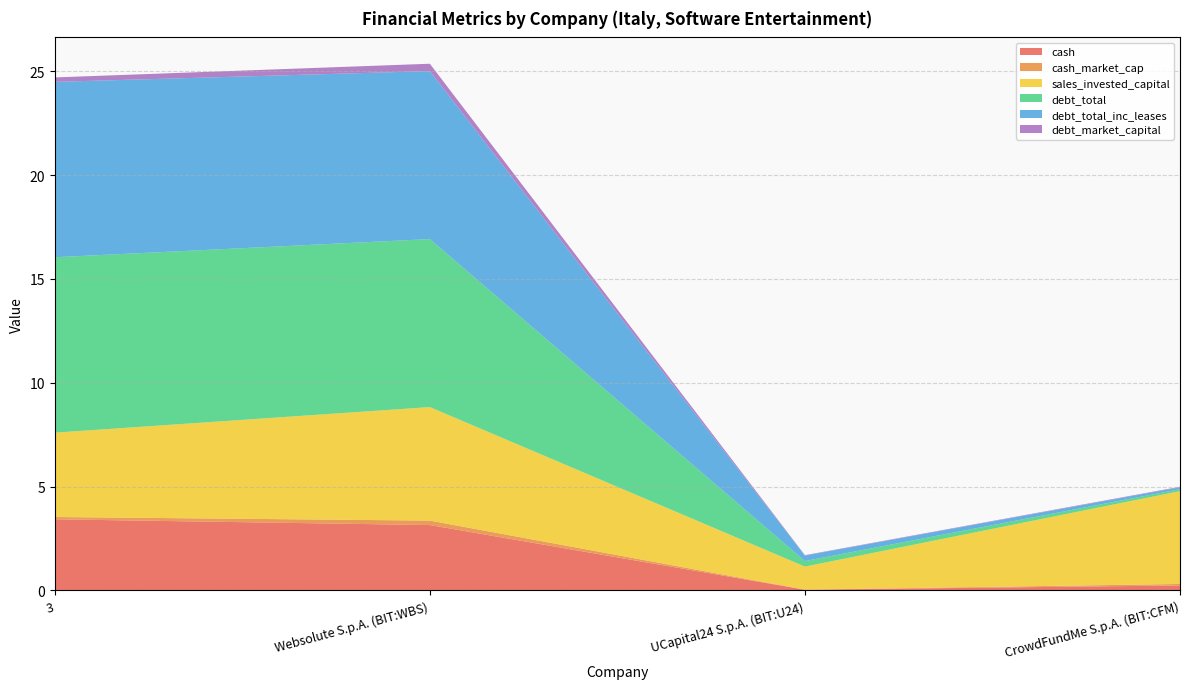

Reading left to right, extract all data points from this chart.

cash: 3=3.4	Websolute S.p.A. (BIT:WBS)=3.1	UCapital24 S.p.A. (BIT:U24)=0.0	CrowdFundMe S.p.A. (BIT:CFM)=0.2
cash_market_cap: 3=0.1	Websolute S.p.A. (BIT:WBS)=0.2	UCapital24 S.p.A. (BIT:U24)=0.0	CrowdFundMe S.p.A. (BIT:CFM)=0.1
sales_invested_capital: 3=4.1	Websolute S.p.A. (BIT:WBS)=5.5	UCapital24 S.p.A. (BIT:U24)=1.1	CrowdFundMe S.p.A. (BIT:CFM)=4.5
debt_total: 3=8.4	Websolute S.p.A. (BIT:WBS)=8.1	UCapital24 S.p.A. (BIT:U24)=0.3	CrowdFundMe S.p.A. (BIT:CFM)=0.1
debt_total_inc_leases: 3=8.4	Websolute S.p.A. (BIT:WBS)=8.1	UCapital24 S.p.A. (BIT:U24)=0.3	CrowdFundMe S.p.A. (BIT:CFM)=0.1
debt_market_capital: 3=0.2	Websolute S.p.A. (BIT:WBS)=0.4	UCapital24 S.p.A. (BIT:U24)=0.0	CrowdFundMe S.p.A. (BIT:CFM)=0.0